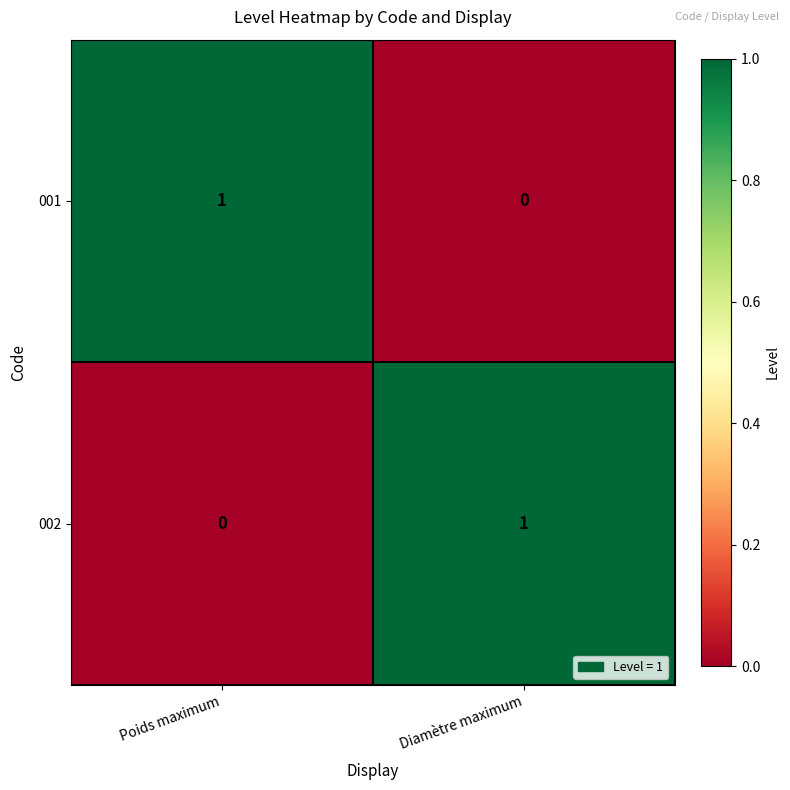

At how many categories does at least one series exceed 0?

2